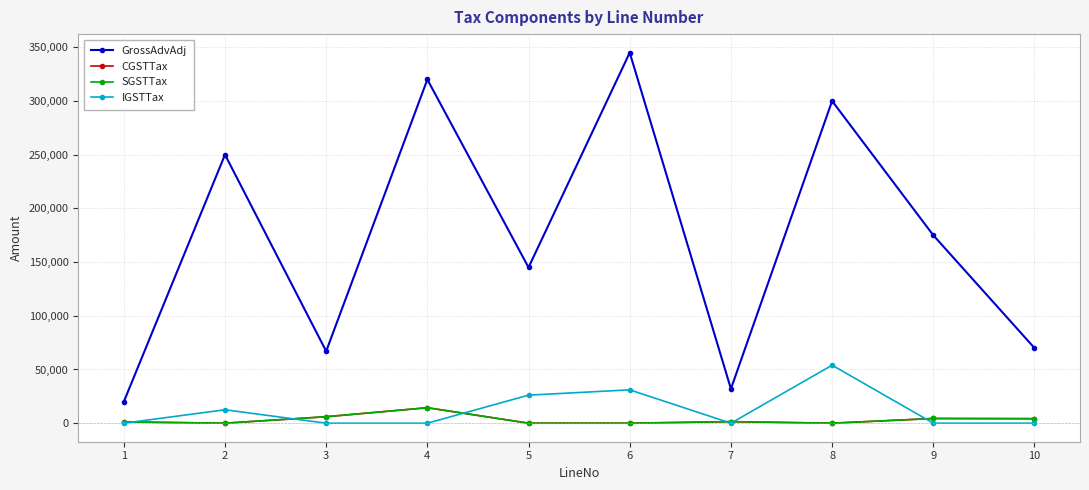

True or false: GrossAdvAdj has more than 2 interior local peaks.

True